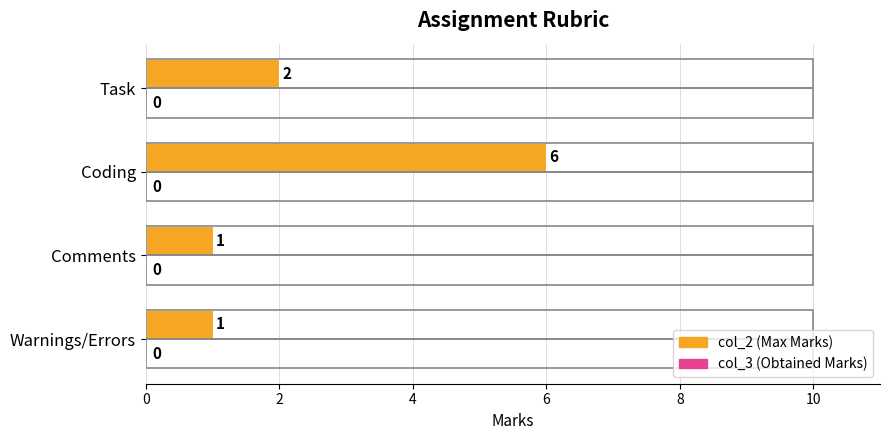

What is the sum of the values at Warnings/Errors and Coding?

7